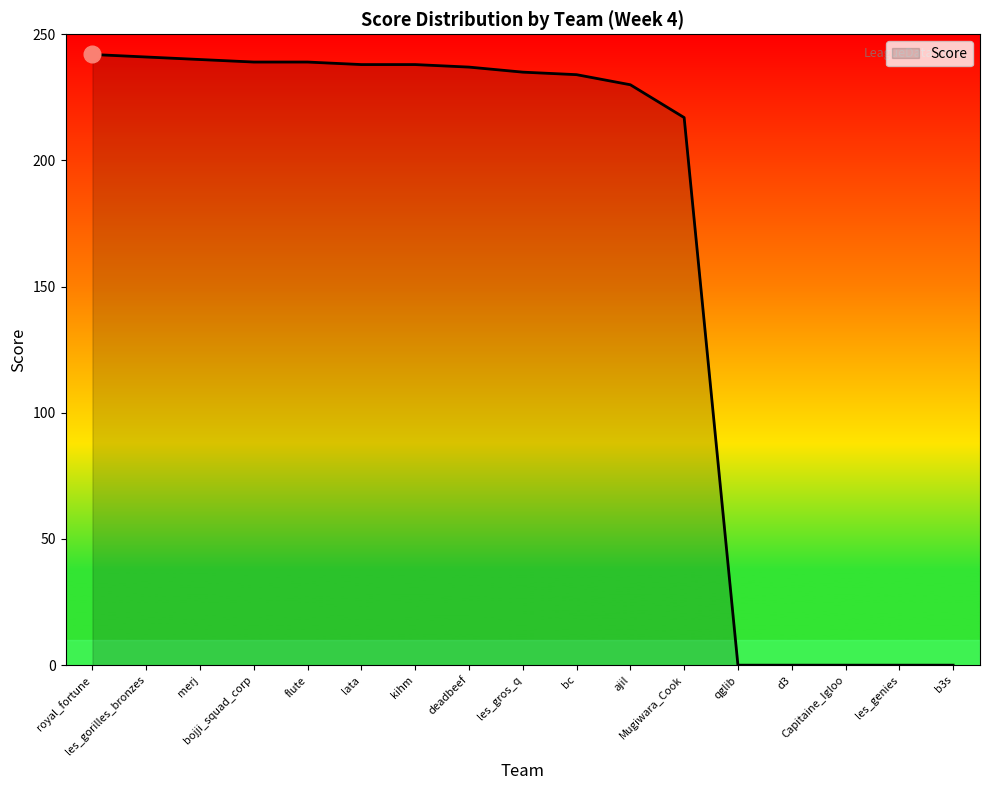

Read the value at merj.

240